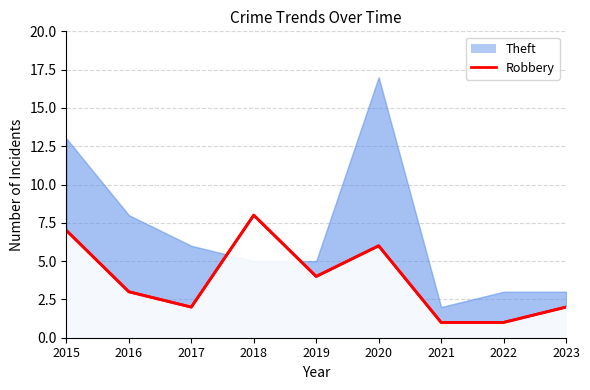

How many interior local peaks (higher than both neighbors) does the data have?

2